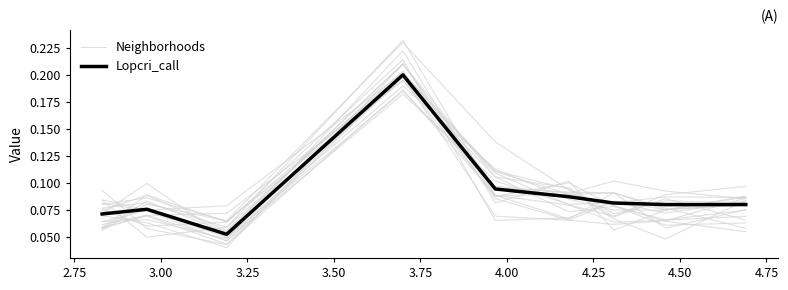

Which series has the largest range (max minus min)?

Neighborhoods